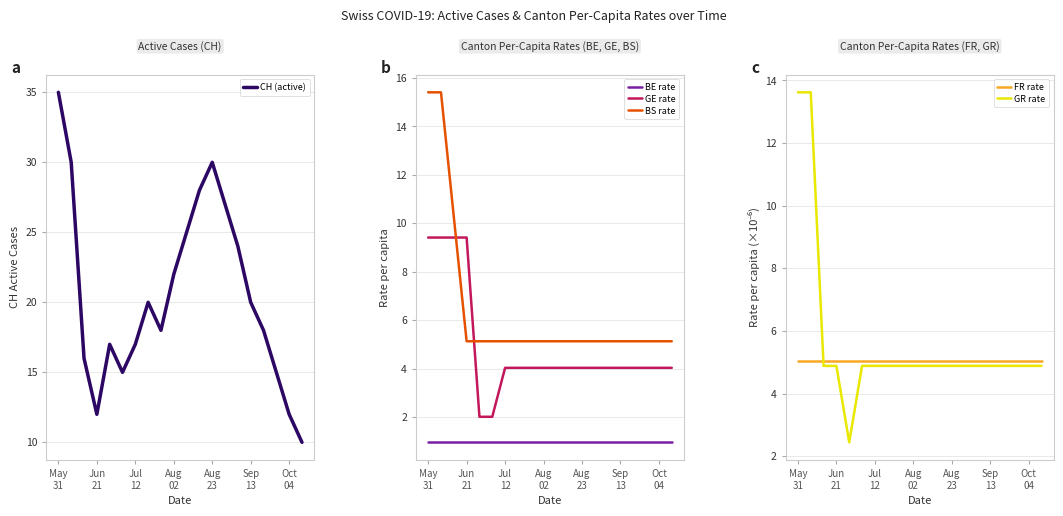

True or false: GR rate has a value of 18.8 at Jun
21.

False